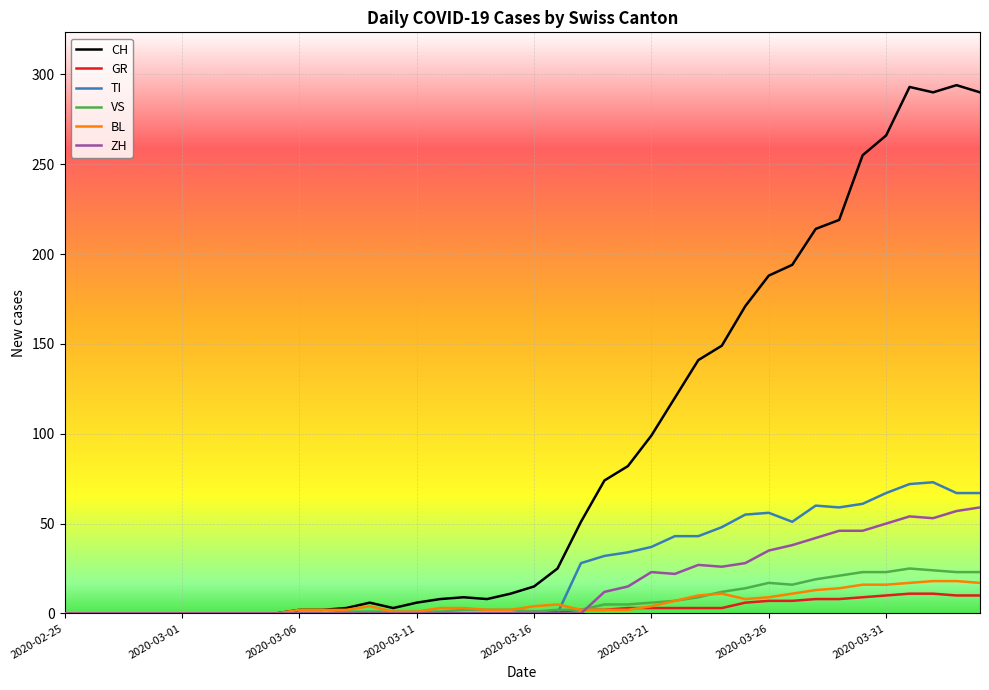

Which series has the widest spread of values?

CH